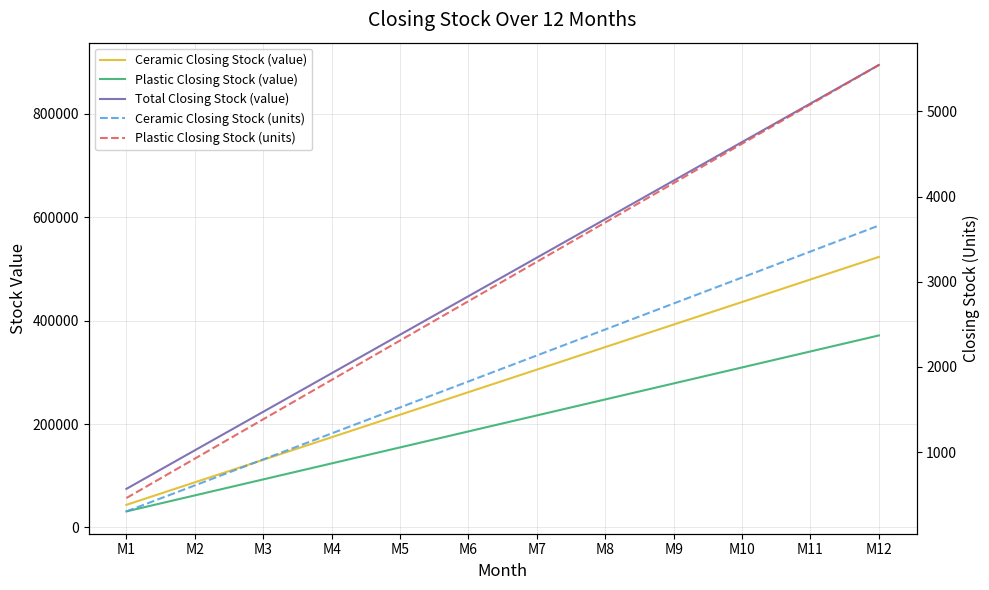

What is the total value across all series at M10?

1499050